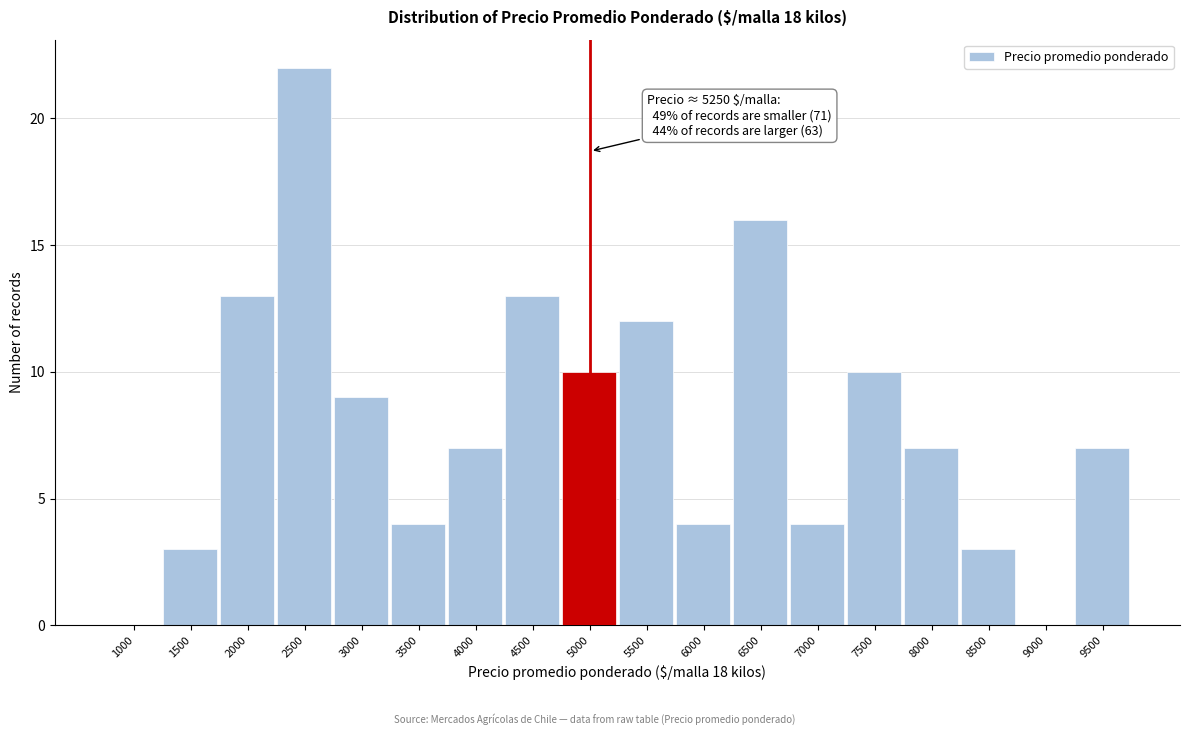

Reading right to left, what are all the values shown in this chart?

9500=7	9000=0	8500=3	8000=7	7500=10	7000=4	6500=16	6000=4	5500=12	5000=10	4500=13	4000=7	3500=4	3000=9	2500=22	2000=13	1500=3	1000=0